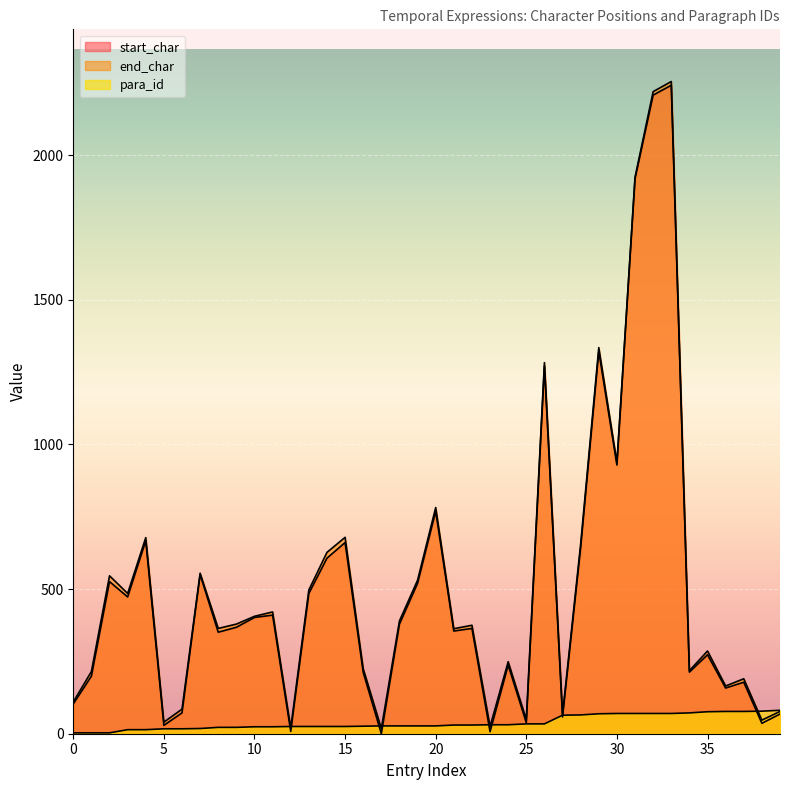

At 12, list the series in order from largest to smallest.

para_id, end_char, start_char